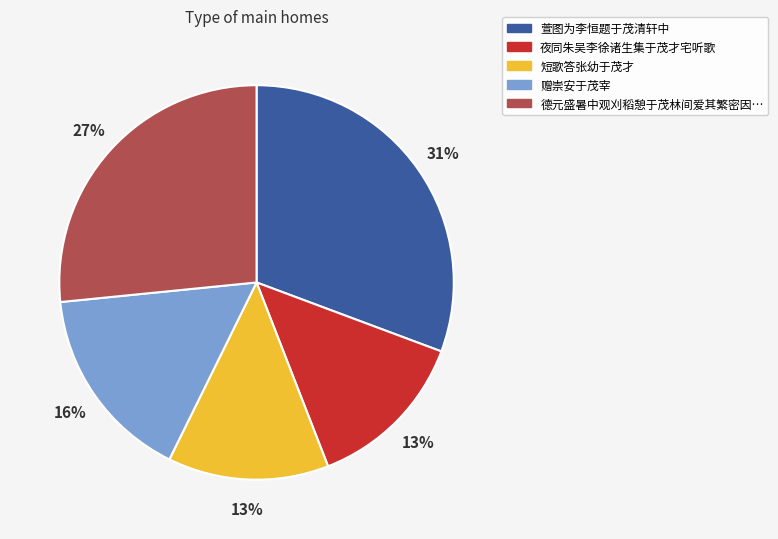

Is there any slice that represents more than half of the pie?

No